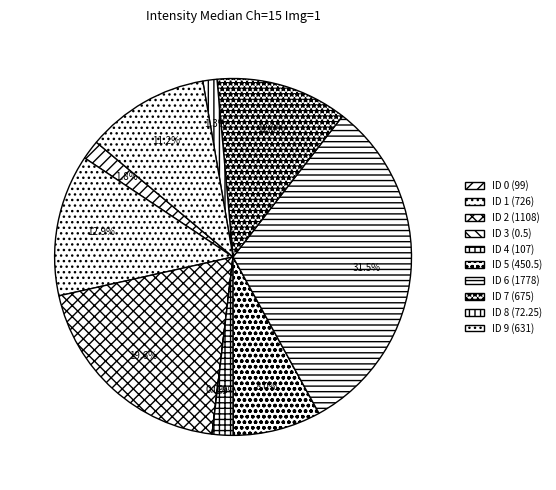

What percentage do ID 1 and ID 6 together represent?

44.3%